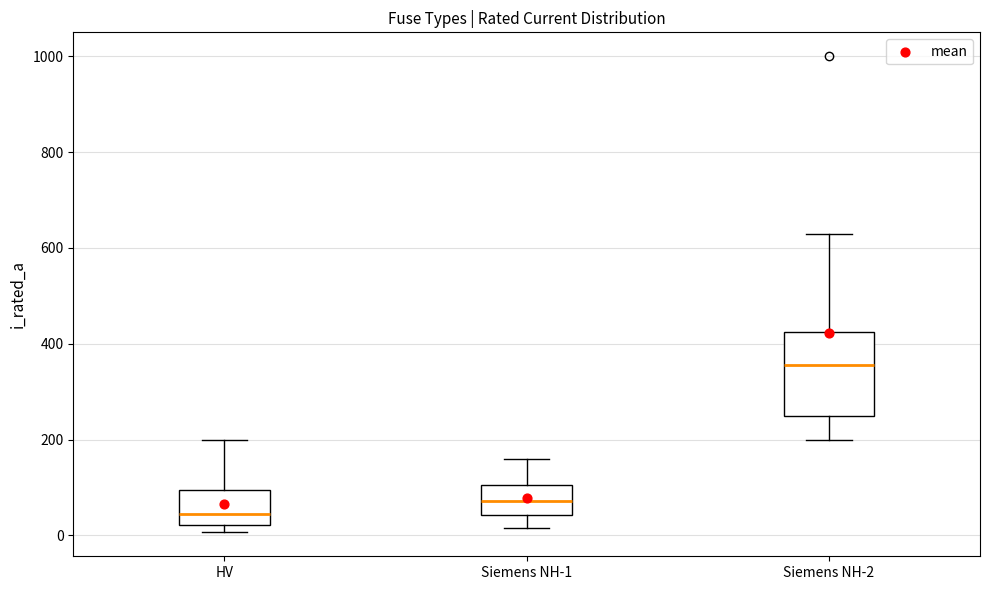

Reading left to right, read every box against the y-axis: the position of its median line, the range the box covers, and the ends of its whiskers. The values are not printed on the chart, so give them approximately, as read against the axis.

HV: median 40, box 20 to 100, whiskers 0 to 200
Siemens NH-1: median 80, box 40 to 100, whiskers 20 to 160
Siemens NH-2: median 360, box 260 to 420, whiskers 200 to 640